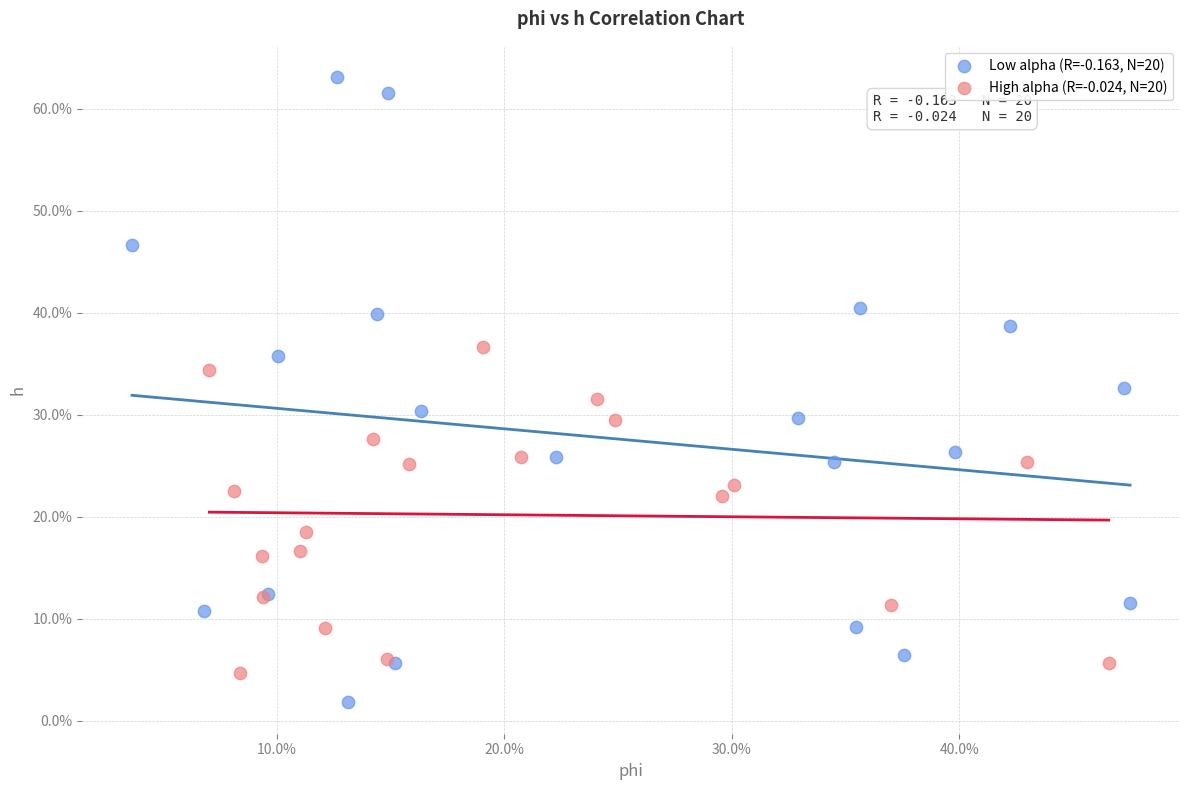

What are all the series names shown in the legend?

Low alpha (R=-0.163, N=20), High alpha (R=-0.024, N=20)